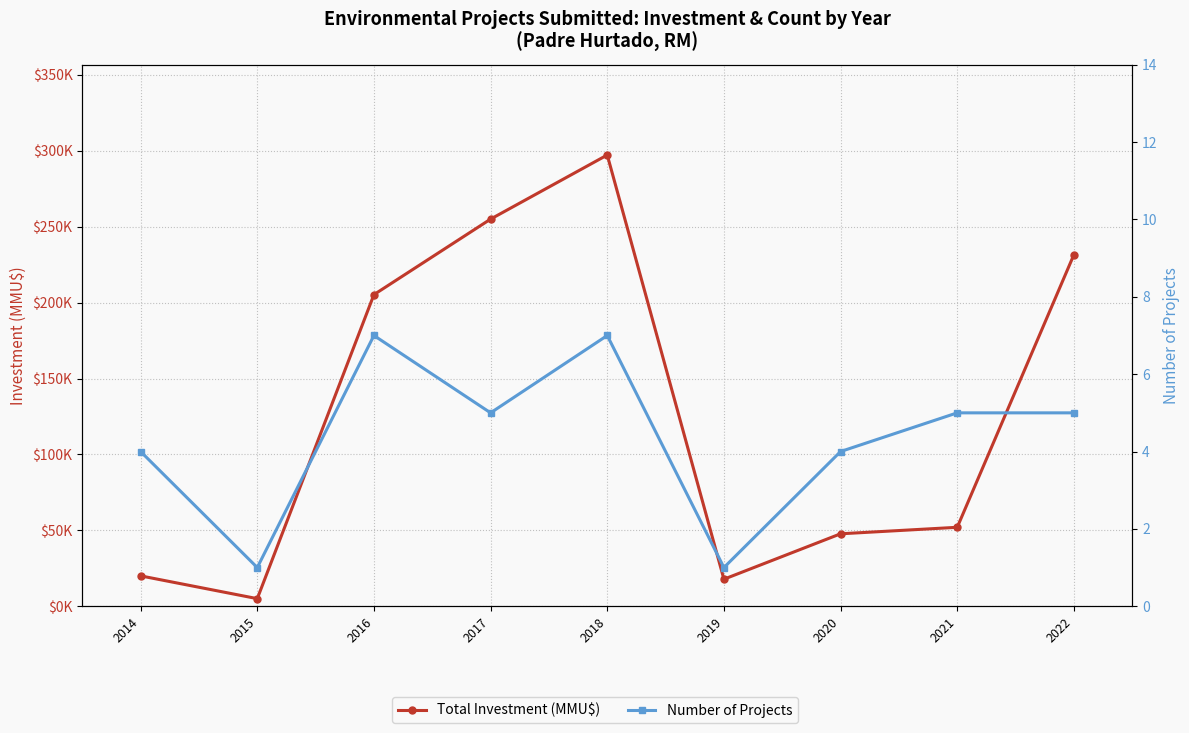

What are all the series names shown in the legend?

Total Investment (MMU$), Number of Projects